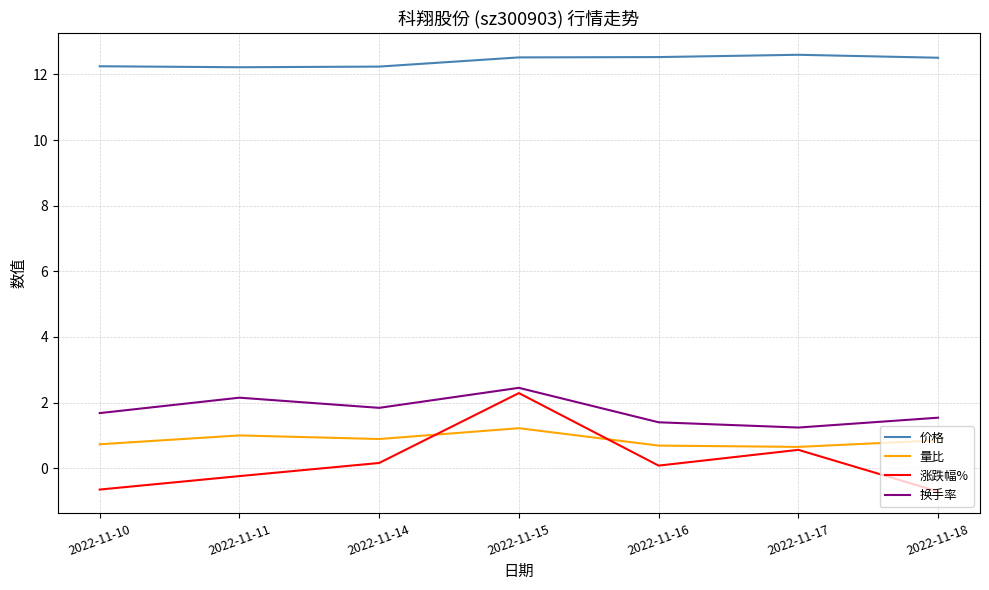

What is the difference between the maximum and minimum values in the 量比 series?

0.6